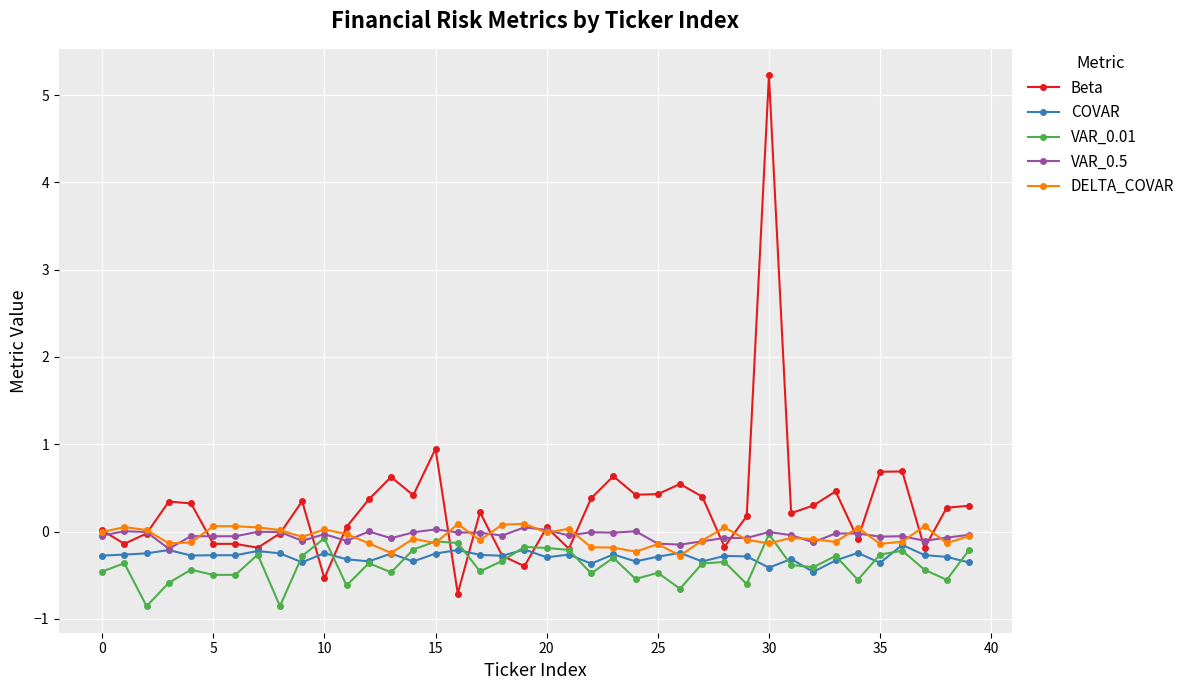

Which series has the widest spread of values?

Beta